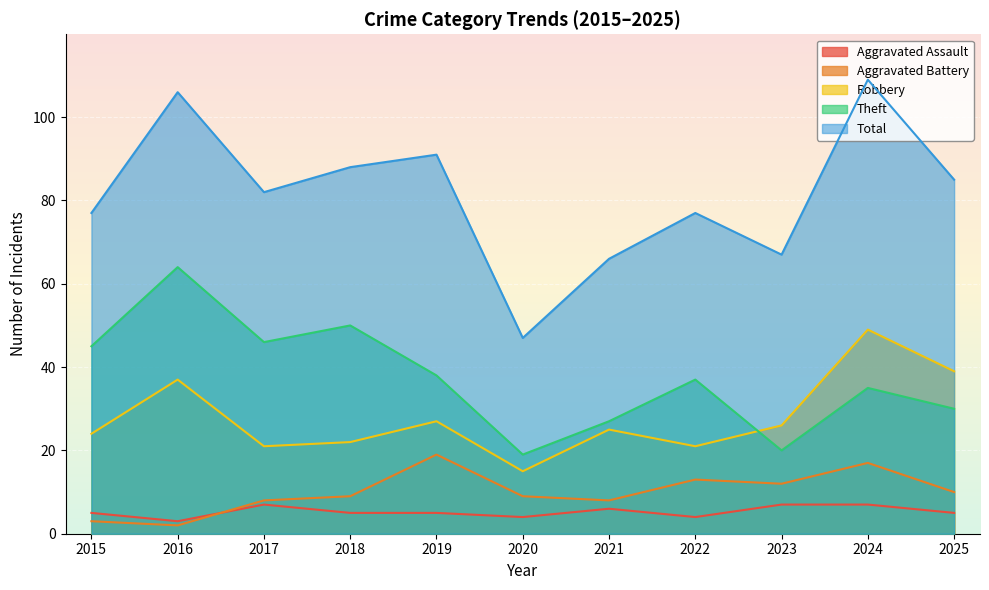

Reading left to right, extract all data points from this chart.

Aggravated Assault: 2015=5	2016=3	2017=7	2018=5	2019=5	2020=4	2021=6	2022=4	2023=7	2024=7	2025=5
Aggravated Battery: 2015=3	2016=2	2017=8	2018=9	2019=19	2020=9	2021=8	2022=13	2023=12	2024=17	2025=10
Robbery: 2015=24	2016=37	2017=21	2018=22	2019=27	2020=15	2021=25	2022=21	2023=26	2024=49	2025=39
Theft: 2015=45	2016=64	2017=46	2018=50	2019=38	2020=19	2021=27	2022=37	2023=20	2024=35	2025=30
Total: 2015=77	2016=106	2017=82	2018=88	2019=91	2020=47	2021=66	2022=77	2023=67	2024=109	2025=85